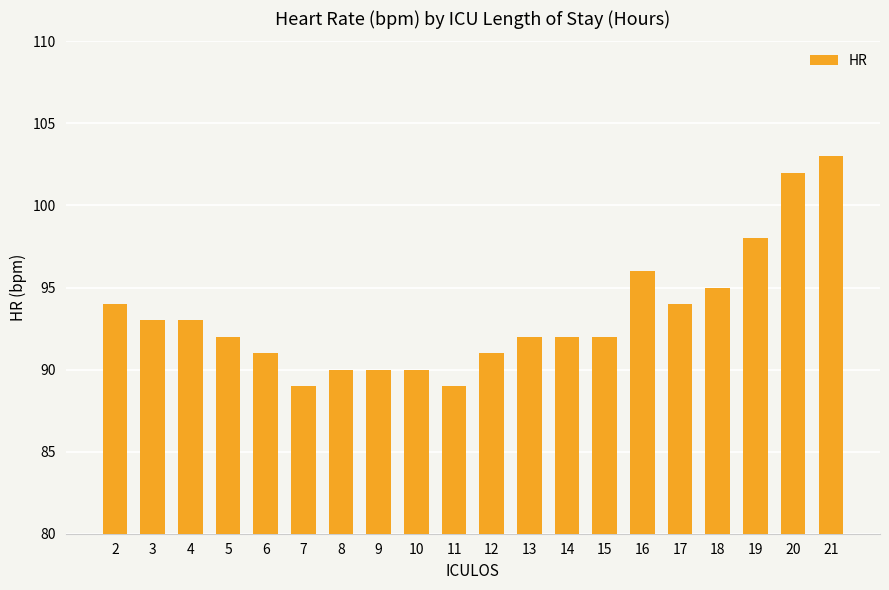

What is the average value?

93